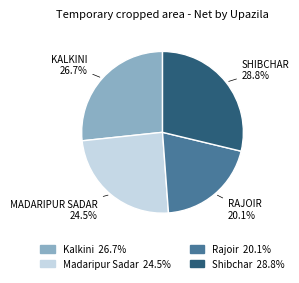

Is there any slice that represents more than half of the pie?

No